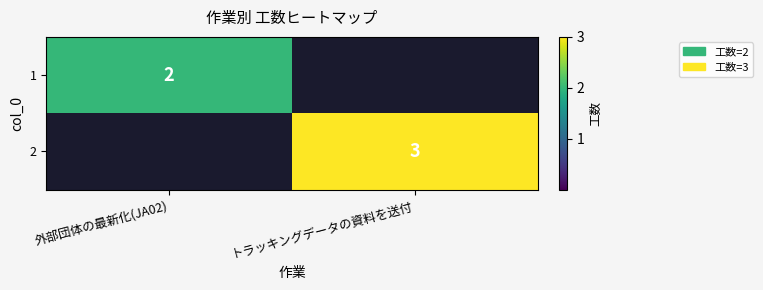

True or false: 1 has a value of 2 at 外部団体の最新化(JA02).

True